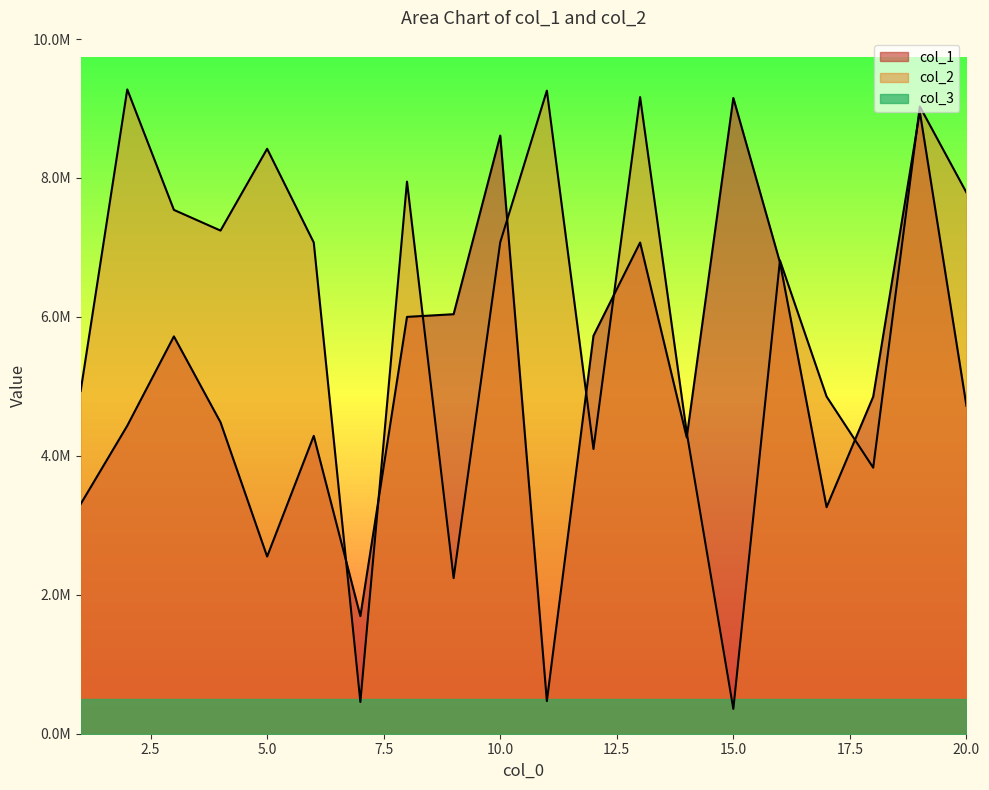

At how many categories does at least one series exceed 5596713?

15